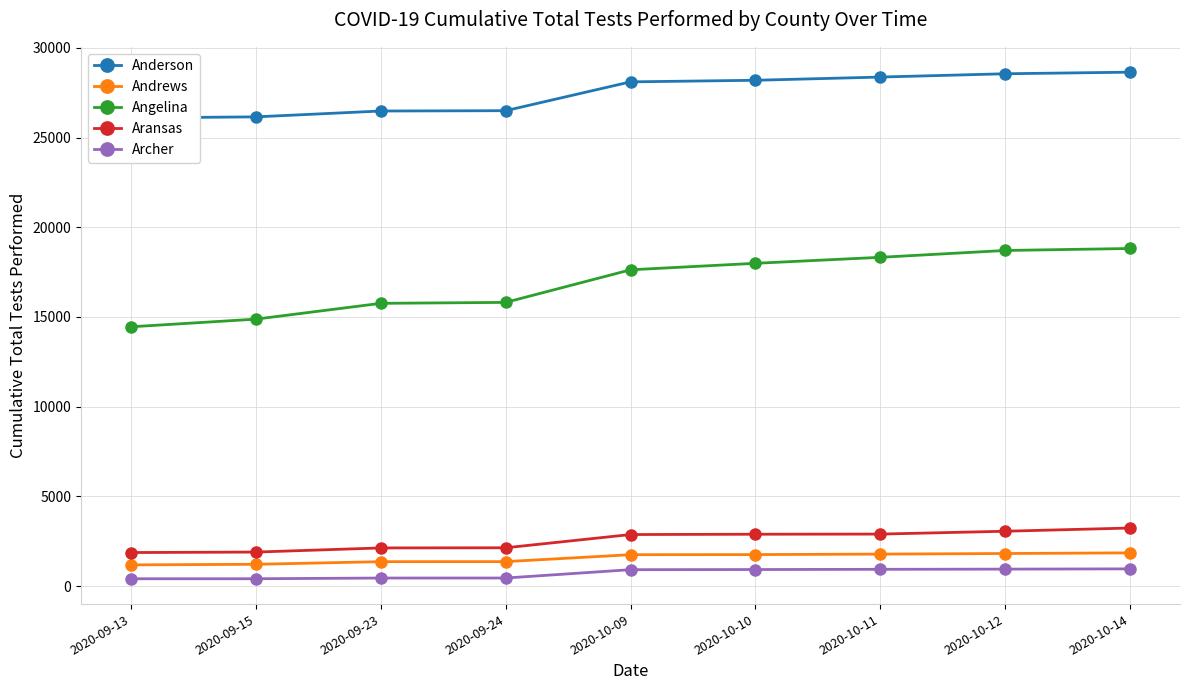

Rank the series at 2020-10-11 from lowest to highest value.

Archer, Andrews, Aransas, Angelina, Anderson